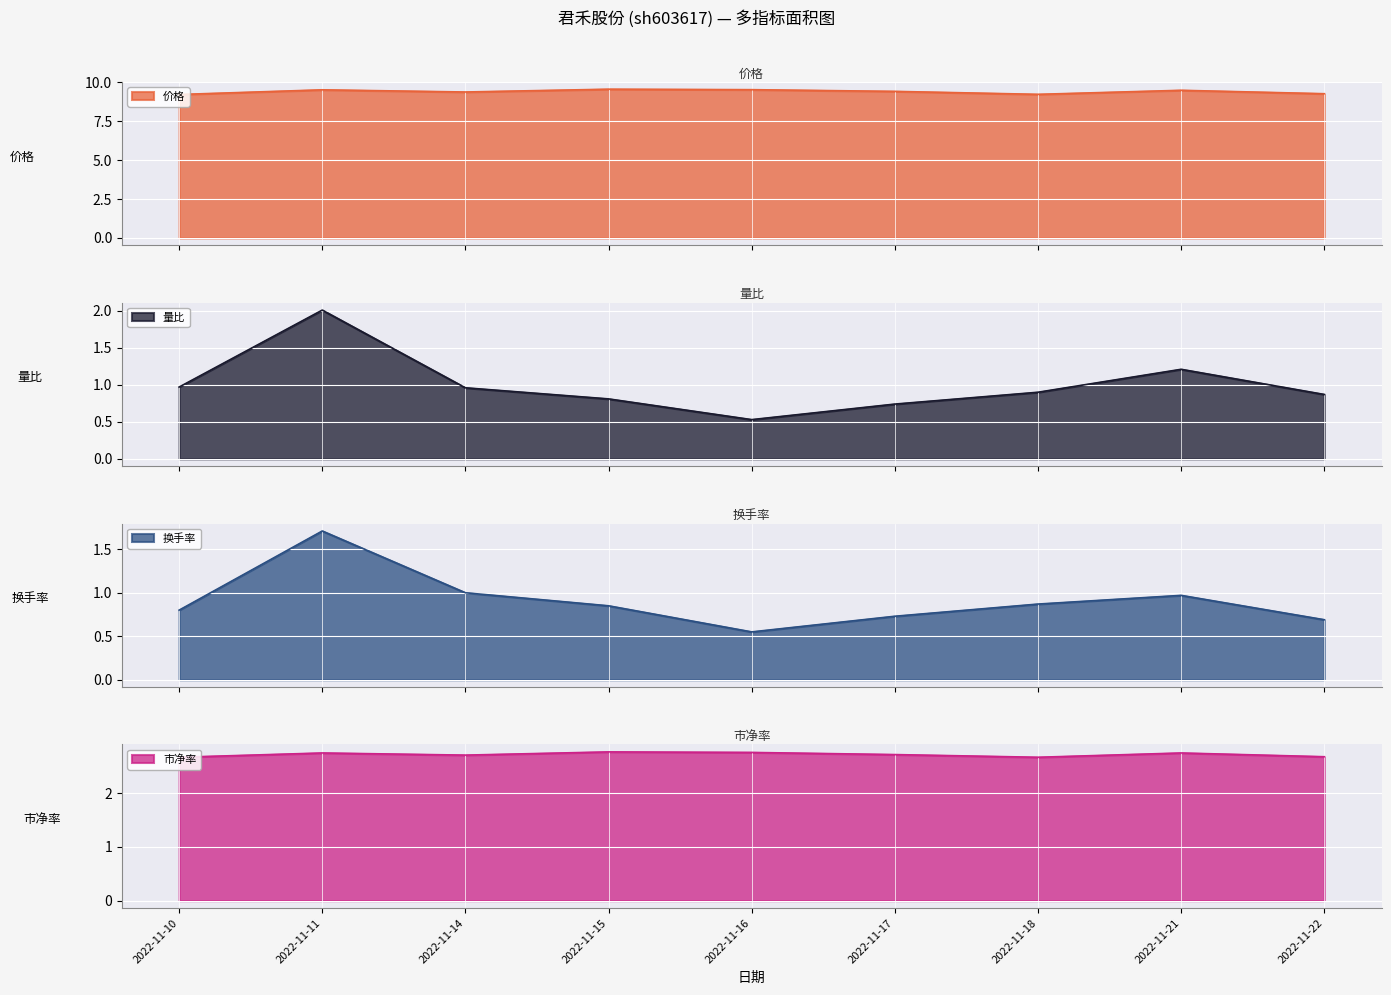

List the series in order of their peak value, highest first.

价格, 市净率, 量比, 换手率